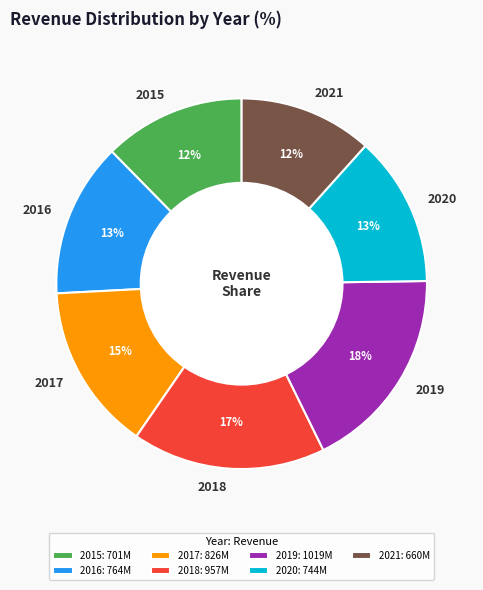

What percentage is the 2019 slice, to the nearest percent?

18%